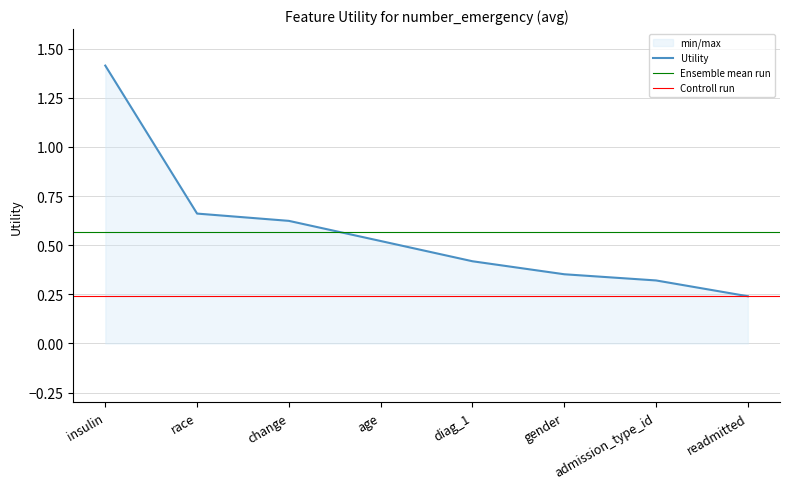

True or false: the data has more than 2 interior local peaks.

False